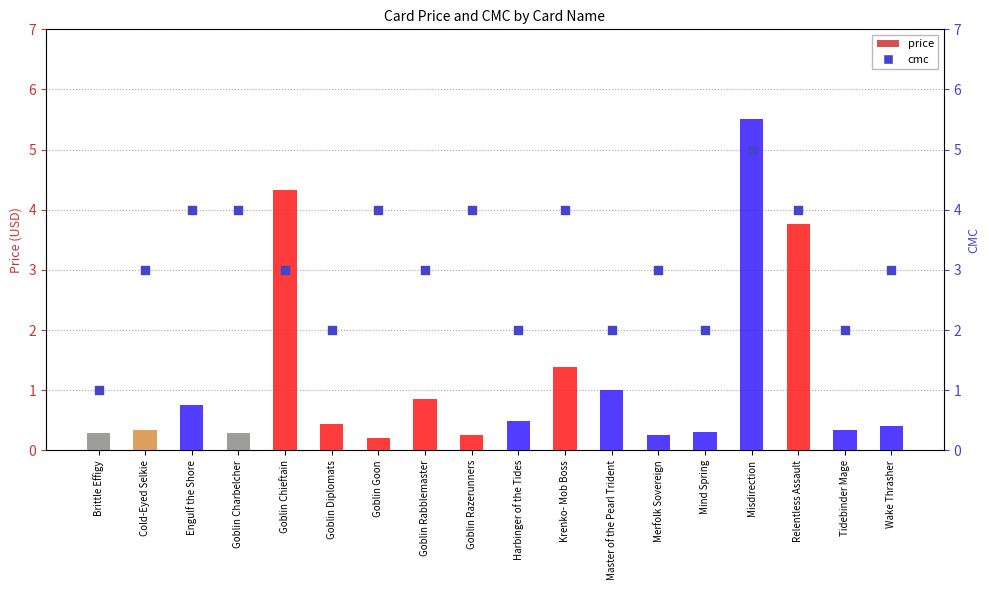

Which series has the widest spread of Y values?

price